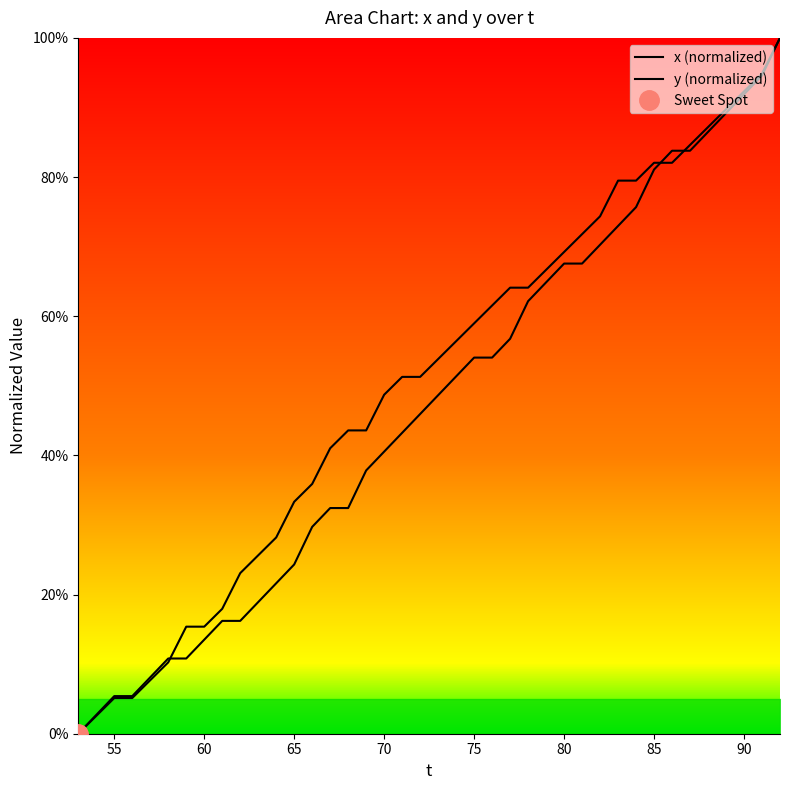

True or false: x (normalized) and y (normalized) cross at least once.

True